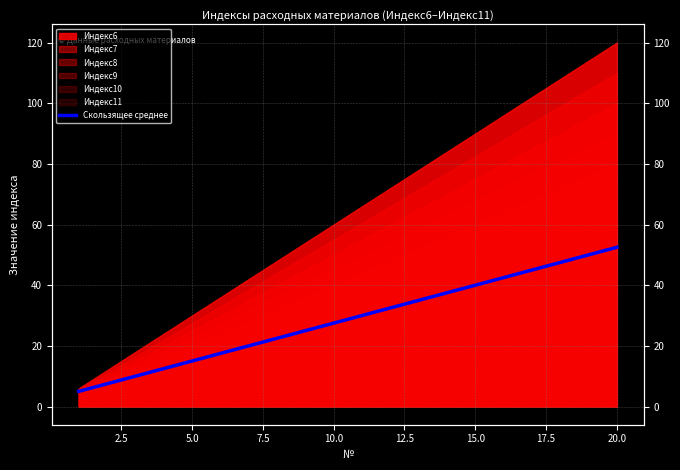

How many lines are shown in the chart?

1